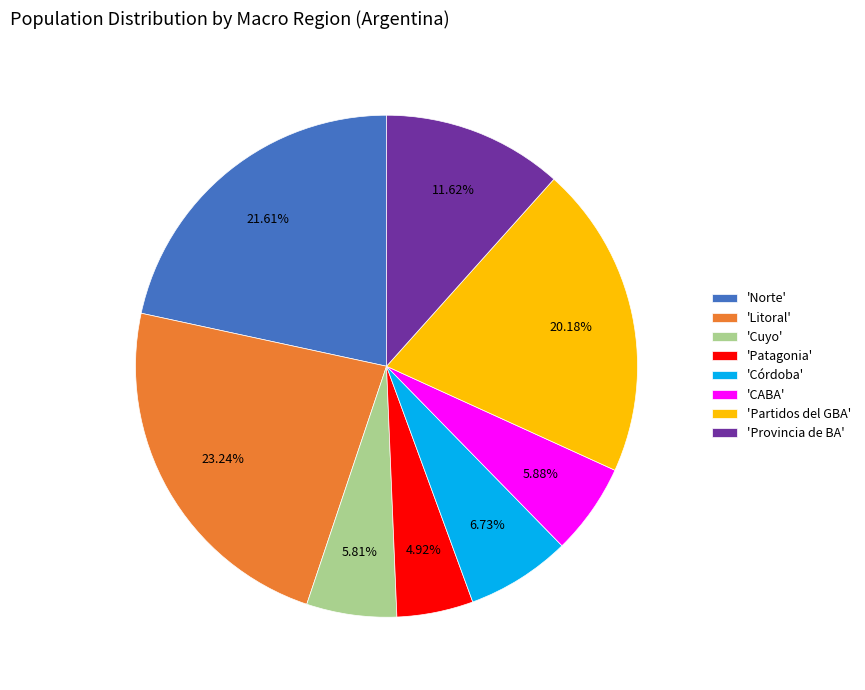

What is the ratio of the value at 'Provincia de BA' to the value at 'CABA'?

2.0